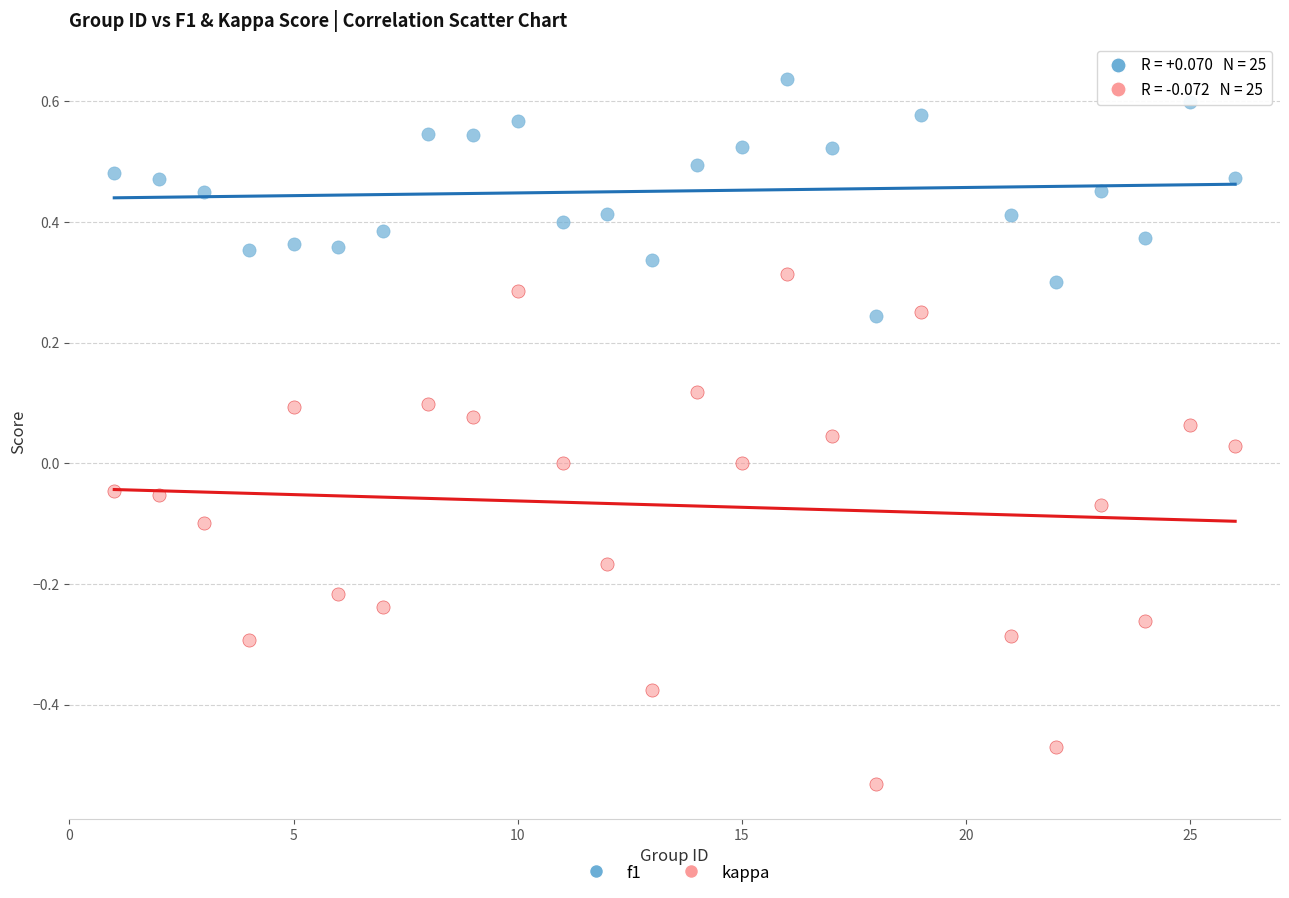

Which series reaches the maximum Y coordinate?

f1